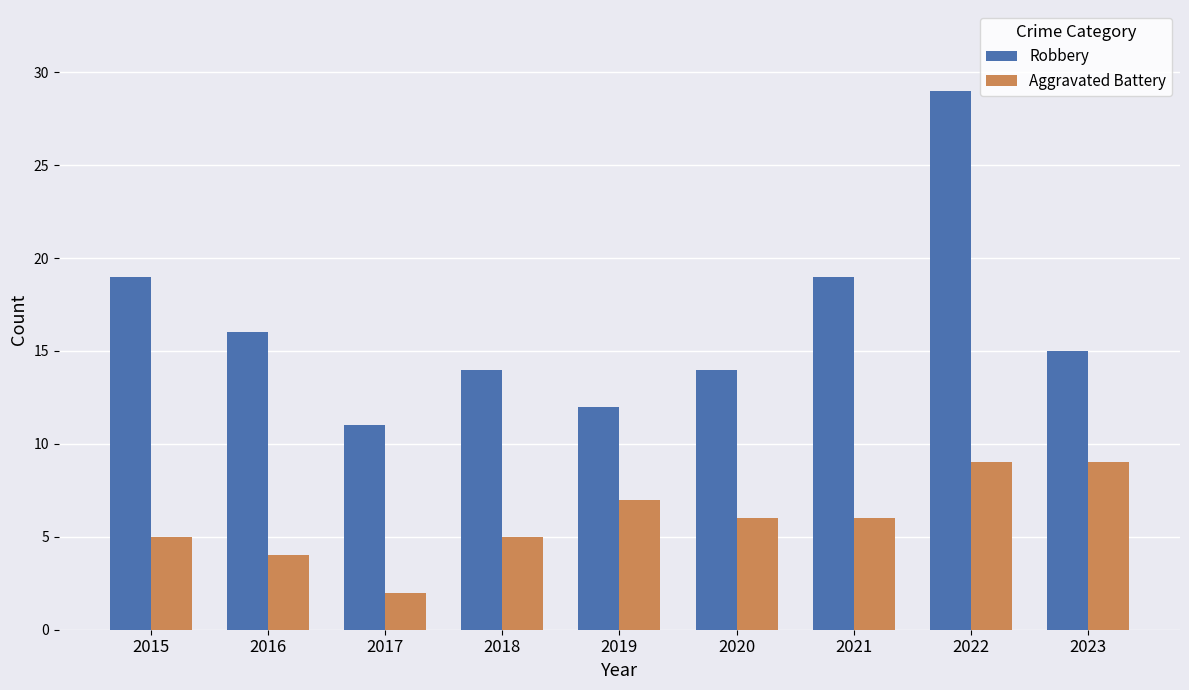

What is the value of the Aggravated Battery bar at the 8th from the left?

9